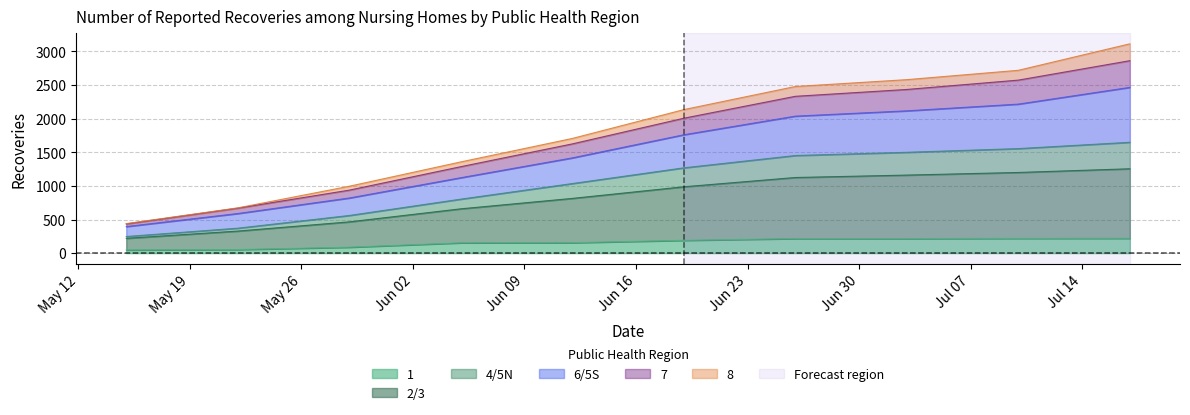

Does the chart display data point markers on the line(s)?

No